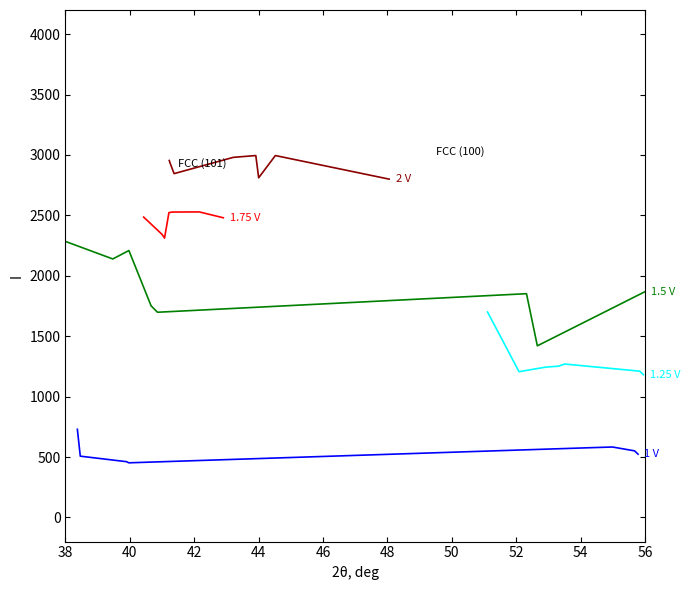

Which series has the widest spread of values?

1.5 V